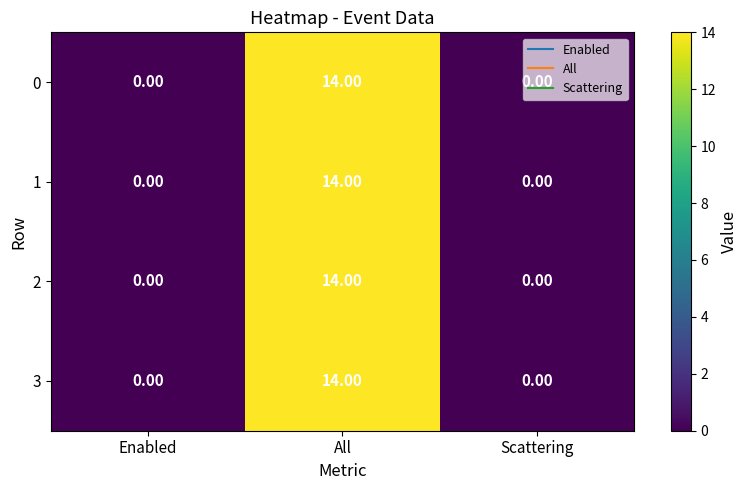

What is the sum of the 3 values at All and Enabled?

14